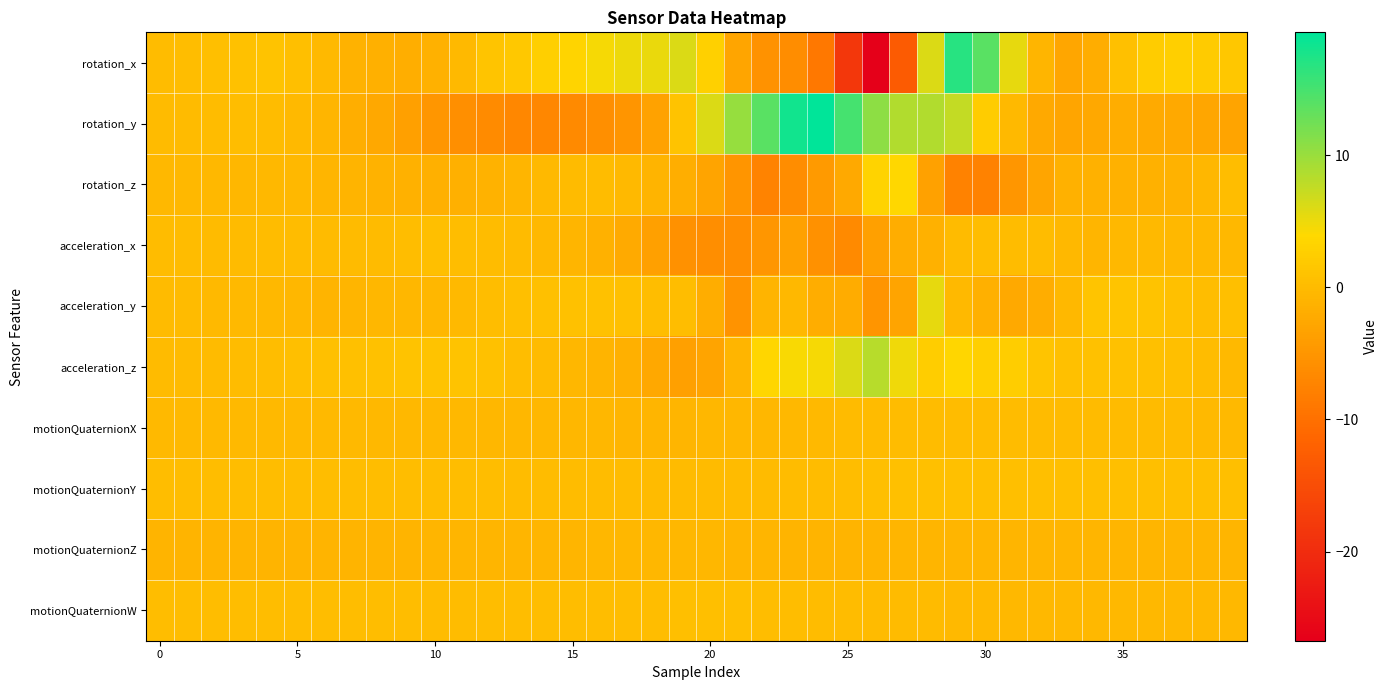

Reading left to right, transcribe all the data shown in this chart.

rotation_x: 0.2	0.2	0.5	0.8	1.0	0.5	-0.1	-1.1	-1.5	-1.6	-1.3	-0.2	1.2	1.8	2.6	3.4	4.5	5.0	5.3	6.1	2.9	-3.0	-5.4	-6.2	-8.9	-18.4	-26.7	-13.0	6.0	16.8	13.8	5.3	-0.8	-2.7	-1.8	0.6	2.3	2.7	2.1	1.6
rotation_y: -0.1	-0.0	0.2	0.3	0.2	-0.2	-0.8	-1.6	-2.5	-3.6	-4.9	-5.8	-6.4	-6.9	-6.9	-6.5	-5.7	-5.0	-3.3	1.1	6.1	10.1	13.8	18.1	19.3	15.0	10.8	8.6	8.5	7.5	2.3	-0.2	-2.3	-2.9	-2.6	-1.9	-2.2	-2.4	-2.8	-3.2
rotation_z: -0.5	-0.5	-0.5	-0.5	-0.5	-0.5	-0.7	-1.0	-1.2	-1.3	-1.5	-1.5	-1.1	-0.8	-0.3	0.0	0.2	-0.1	-0.9	-1.7	-3.1	-5.0	-7.4	-6.1	-4.4	-2.3	3.2	3.7	-3.5	-7.6	-7.6	-5.0	-2.9	-1.3	-1.3	-1.3	-1.3	-1.2	-0.5	0.3
acceleration_x: 0.1	0.1	0.0	0.0	0.1	0.1	-0.0	-0.1	-0.1	0.3	0.4	0.3	0.1	-0.1	-0.4	-0.7	-1.4	-2.2	-3.7	-5.7	-6.1	-5.9	-4.9	-3.4	-5.5	-6.5	-3.7	-1.9	-1.4	-0.0	0.3	0.2	0.1	-0.4	-0.7	-0.5	-0.1	-0.3	-0.4	-0.4
acceleration_y: 0.0	-0.1	-0.2	-0.1	-0.4	-0.7	-0.9	-0.8	-0.7	-0.6	-0.5	-0.2	0.3	0.5	0.8	0.9	0.9	0.8	0.3	0.4	-1.8	-5.2	-1.0	-0.4	-1.9	-2.0	-5.1	-3.2	5.4	-0.2	-1.5	-2.3	-1.9	-0.5	1.2	1.3	1.1	0.6	0.4	0.4
acceleration_z: -0.1	-0.0	0.0	0.2	0.4	0.5	0.7	0.7	0.9	1.0	1.1	1.1	0.8	0.4	0.1	-0.5	-0.8	-1.5	-2.5	-3.5	-3.0	-0.7	3.6	4.3	4.5	6.1	8.2	4.9	2.5	3.6	2.7	2.5	1.3	0.7	0.9	0.9	0.7	0.5	0.2	-0.2
motionQuaternionX: -0.3	-0.3	-0.3	-0.3	-0.3	-0.3	-0.3	-0.3	-0.3	-0.4	-0.4	-0.4	-0.5	-0.5	-0.6	-0.6	-0.7	-0.7	-0.7	-0.7	-0.6	-0.6	-0.5	-0.4	-0.2	-0.1	-0.0	0.1	0.2	0.2	0.1	0.1	0.0	0.0	-0.0	-0.0	-0.1	-0.1	-0.1	-0.2
motionQuaternionY: 0.3	0.3	0.3	0.3	0.3	0.3	0.3	0.3	0.3	0.3	0.3	0.3	0.3	0.2	0.2	0.2	0.1	0.1	0.0	-0.0	-0.1	-0.1	-0.0	0.1	0.2	0.3	0.5	0.7	0.7	0.6	0.5	0.4	0.4	0.4	0.5	0.5	0.5	0.5	0.5	0.5
motionQuaternionZ: -0.9	-0.9	-0.9	-0.9	-0.9	-0.9	-0.9	-0.9	-0.9	-0.9	-0.8	-0.8	-0.8	-0.8	-0.7	-0.7	-0.7	-0.6	-0.6	-0.6	-0.6	-0.7	-0.8	-0.9	-0.9	-0.9	-0.8	-0.7	-0.7	-0.7	-0.8	-0.8	-0.8	-0.8	-0.8	-0.8	-0.8	-0.8	-0.8	-0.8
motionQuaternionW: 0.3	0.3	0.3	0.3	0.3	0.3	0.3	0.2	0.2	0.2	0.2	0.2	0.2	0.3	0.3	0.3	0.3	0.4	0.4	0.4	0.5	0.4	0.4	0.3	0.2	0.1	0.0	0.0	-0.1	-0.2	-0.3	-0.3	-0.4	-0.4	-0.4	-0.4	-0.4	-0.4	-0.4	-0.4